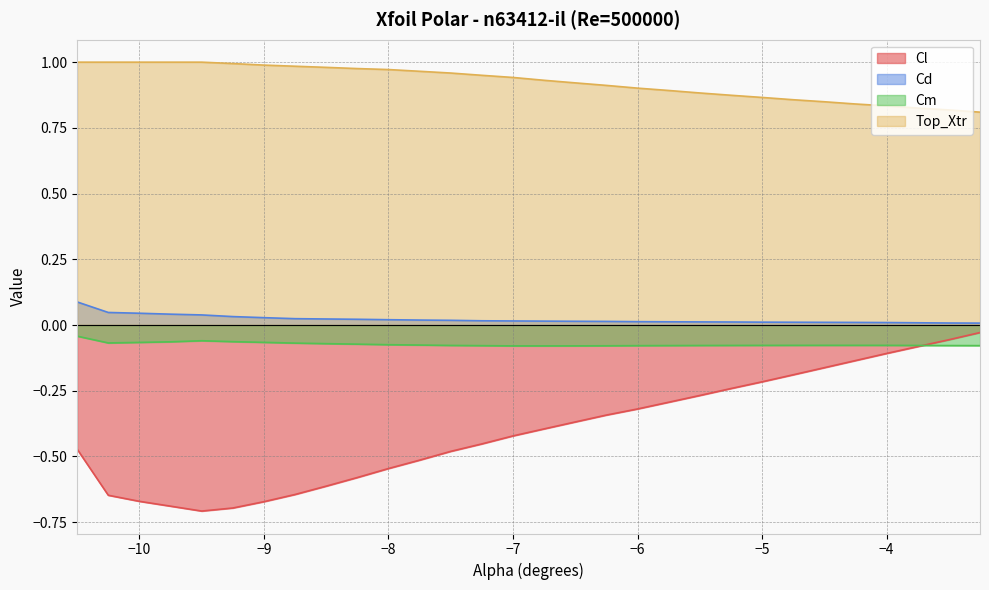

The value of Cd at -6.5 is 0.0. True or false?

True